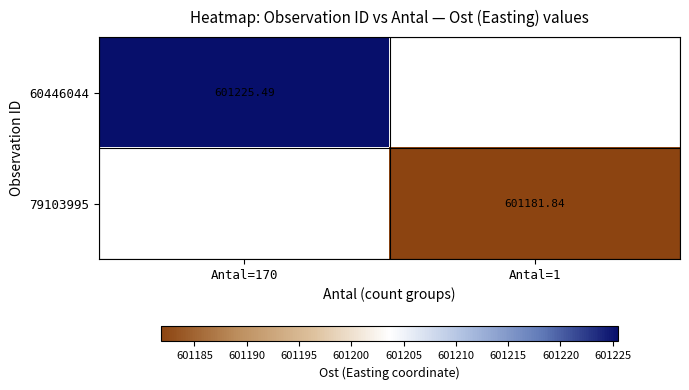

What is the maximum value shown in the chart?

601225.5